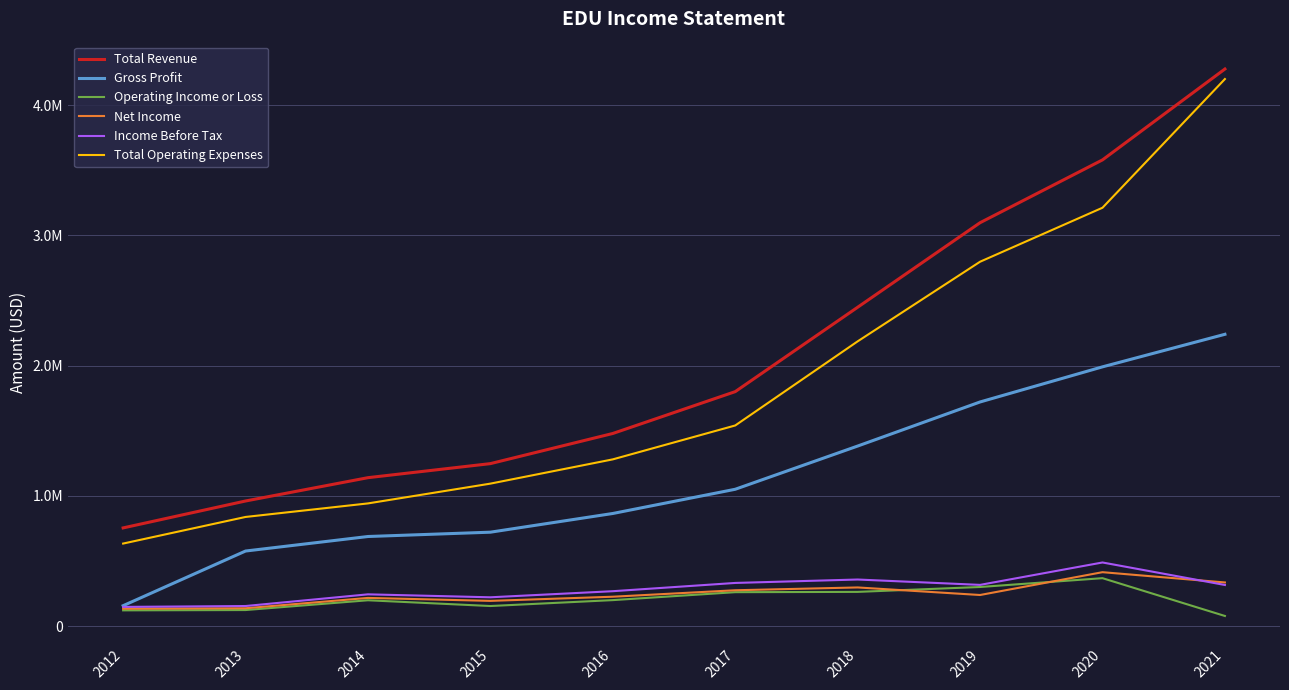

True or false: Income Before Tax has a value of 124983 at 2021.

False